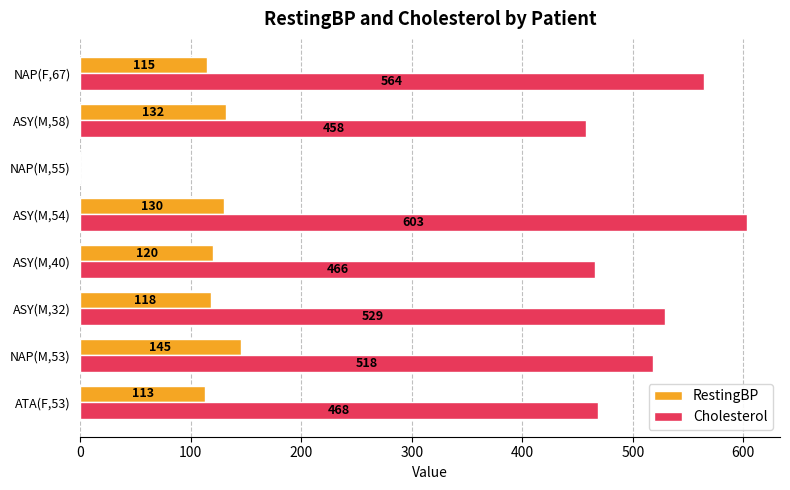

True or false: Cholesterol has a value of 193 at NAP(M,53).

False